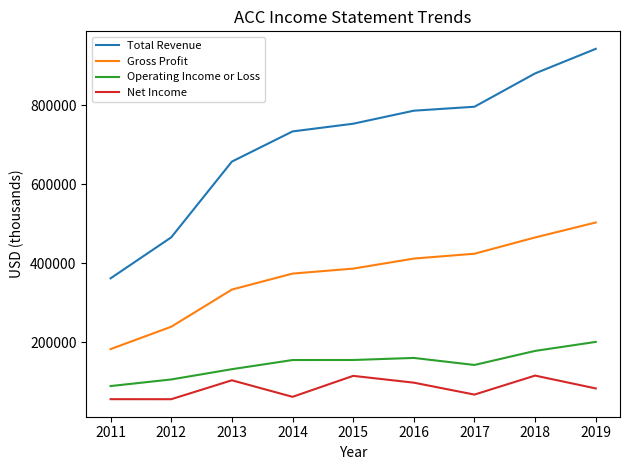

List the series in order of their peak value, highest first.

Total Revenue, Gross Profit, Operating Income or Loss, Net Income